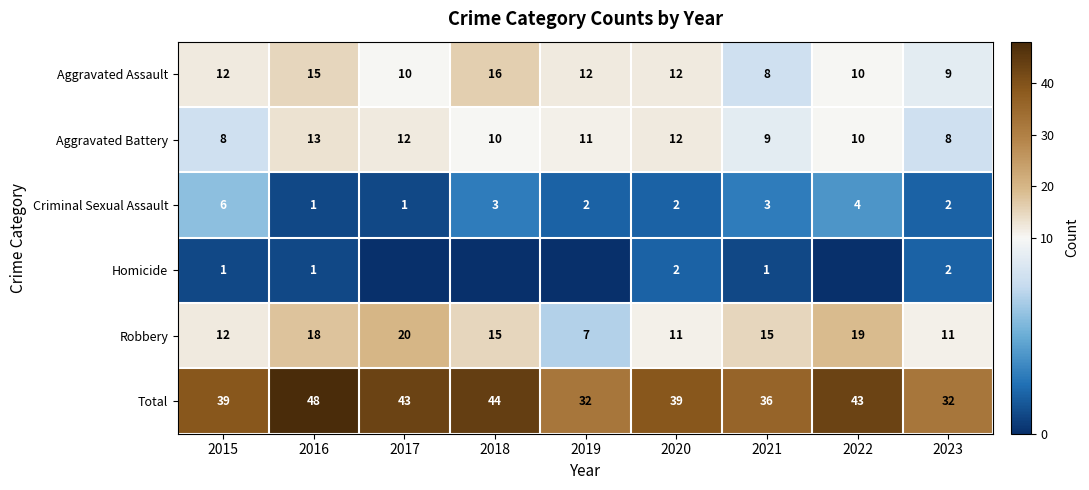

What is the difference between the Aggravated Battery values at 2018 and 2020?

2